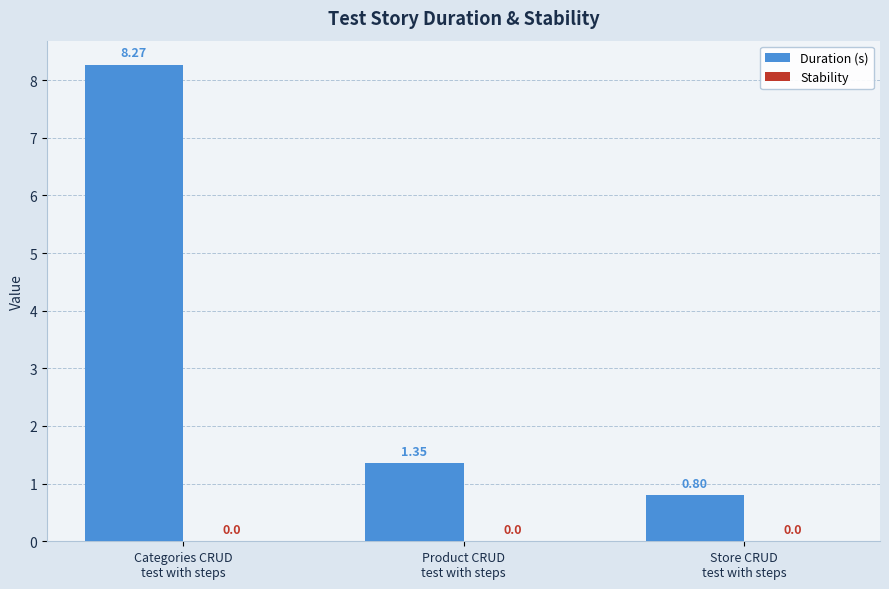

What is the difference between the maximum and minimum values?

7.5